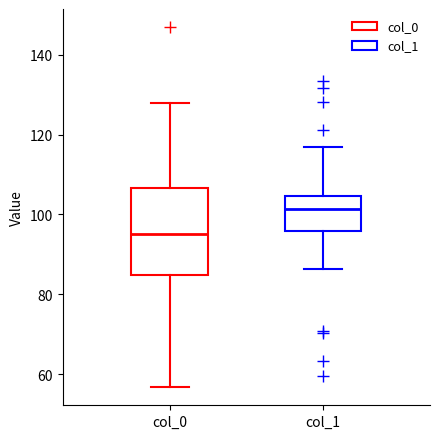

Which box has the lowest median line?

col_0